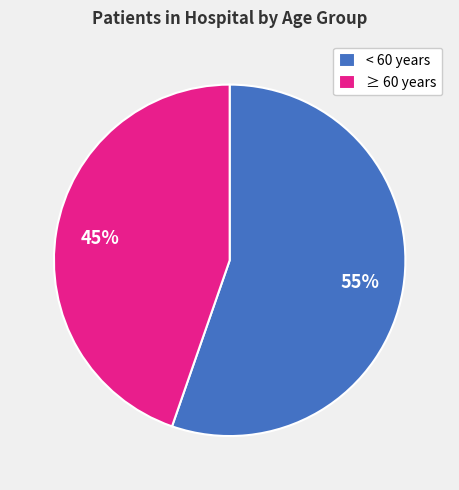

To the nearest percent, what portion does ≥ 60 years represent?

45%